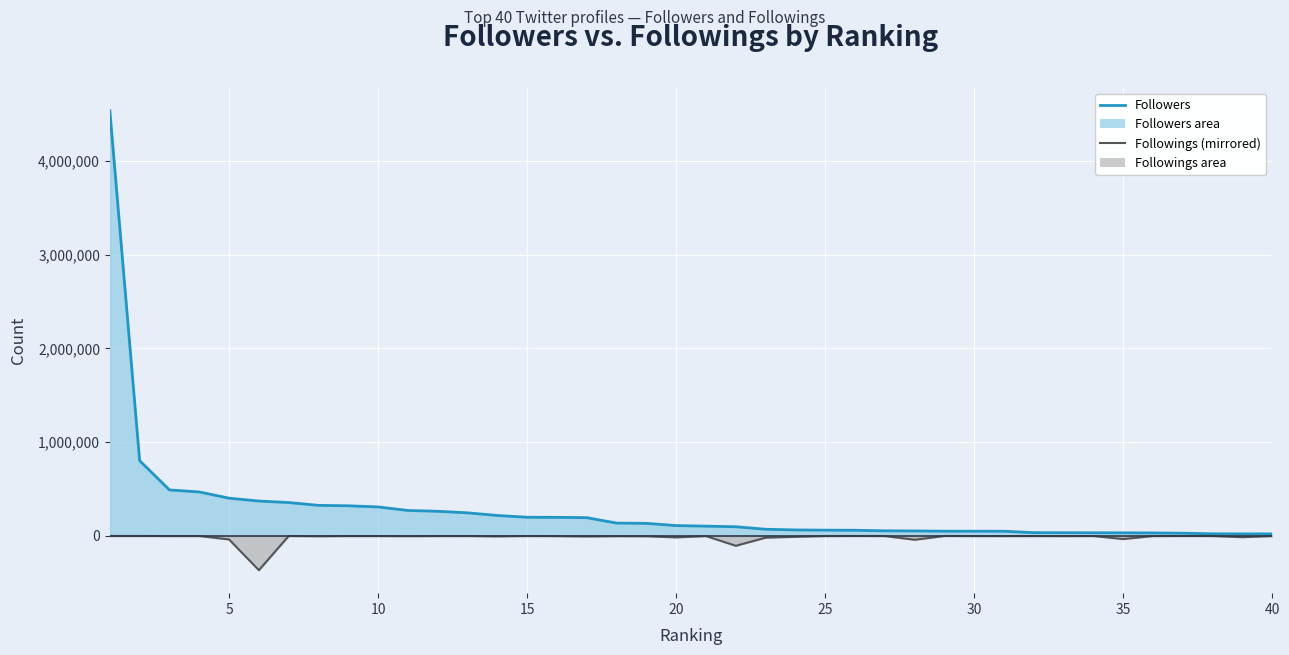

Which category has the lowest value in the Followings series?

6